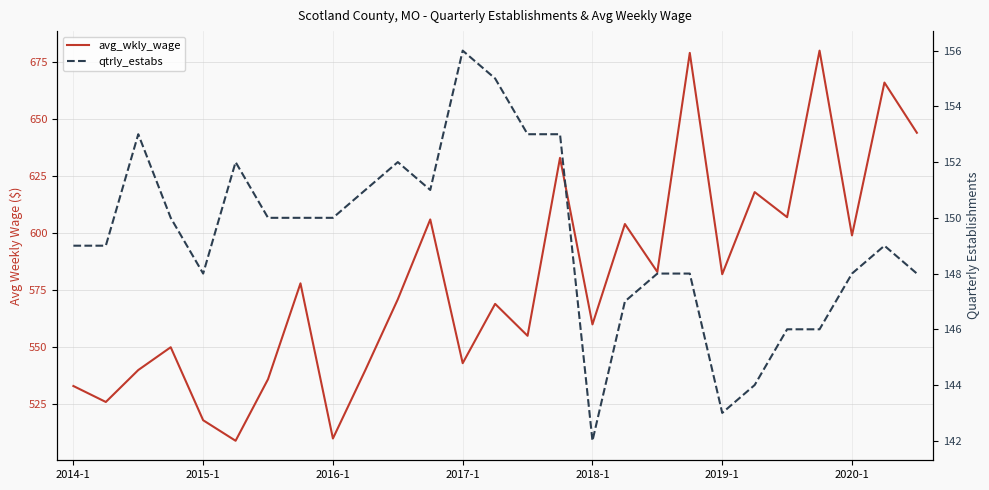

True or false: qtrly_estabs and avg_wkly_wage cross at least once.

False